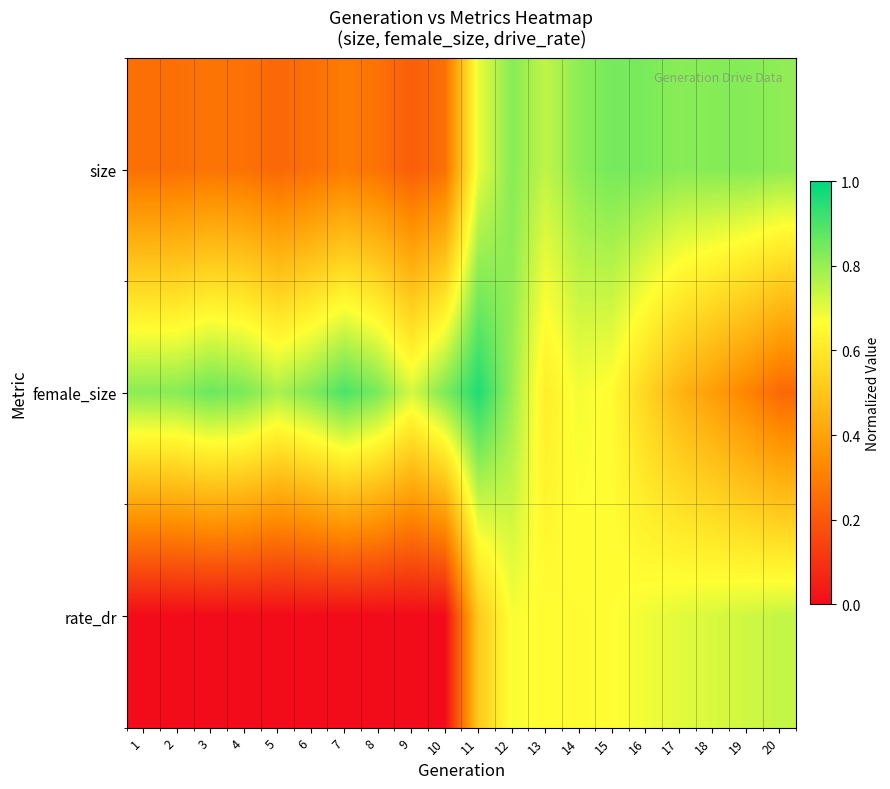

Between 2 and 5, which series saw the biggest shift?

female_size